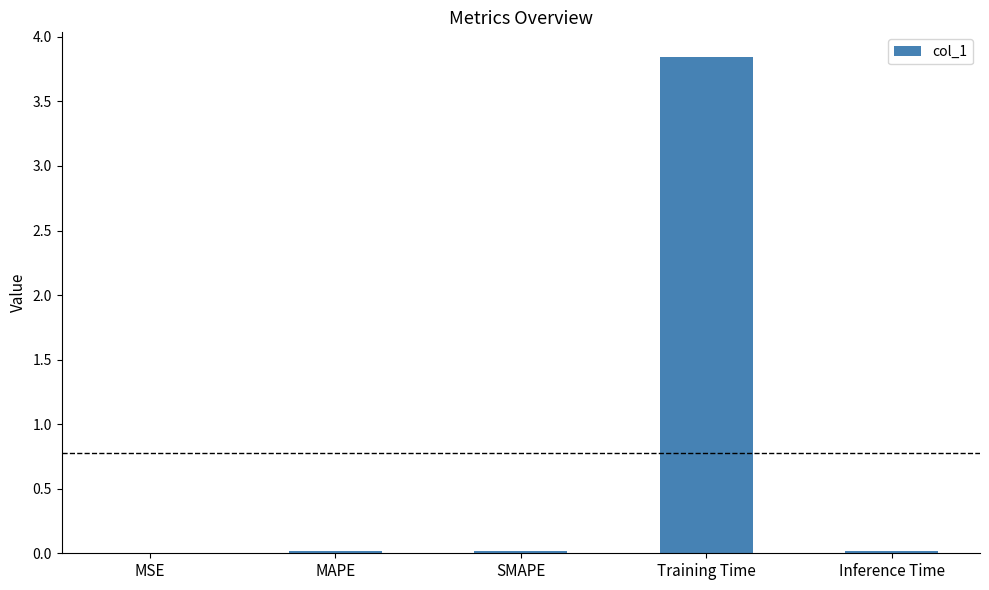

At which category does the chart reach its peak across all series?

Training Time